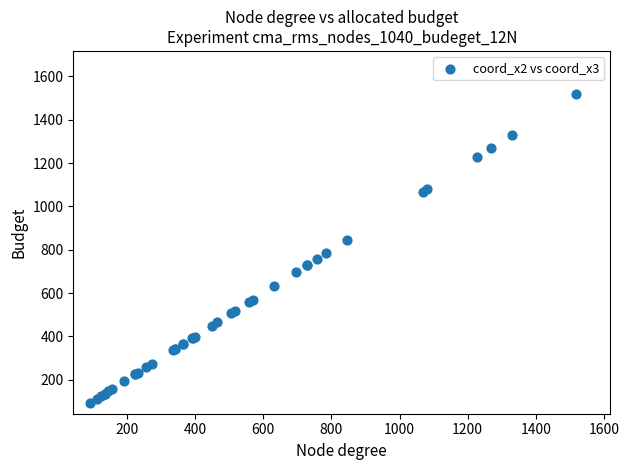

What Y value in the scatter plot is closest to 805?

784